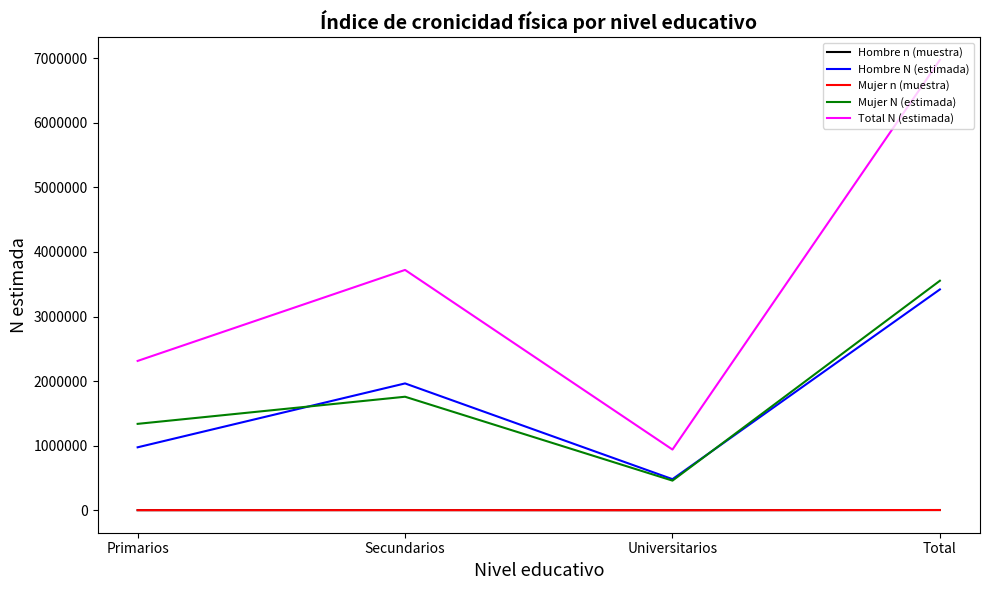

The value of Hombre N (estimada) at Total is 3419782. True or false?

True